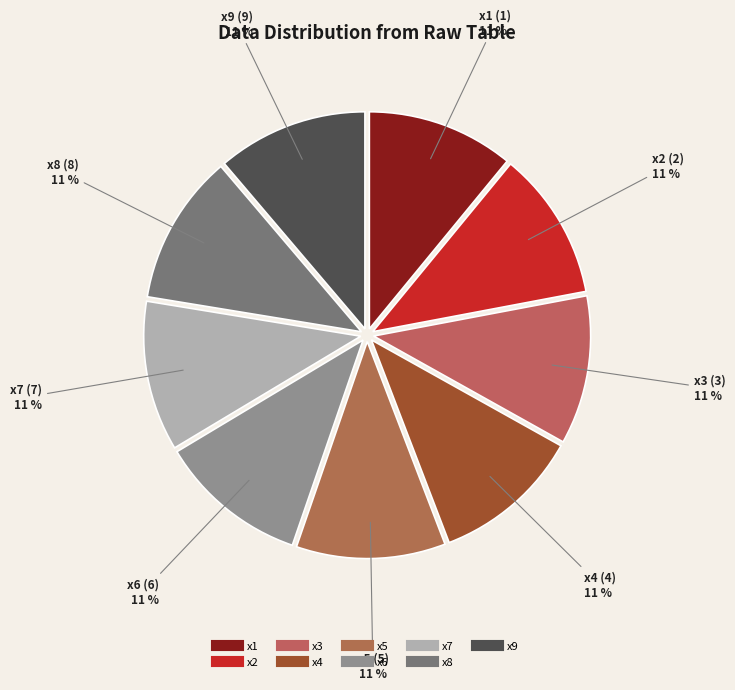

The x9 slice represents 5% of the pie. True or false?

False